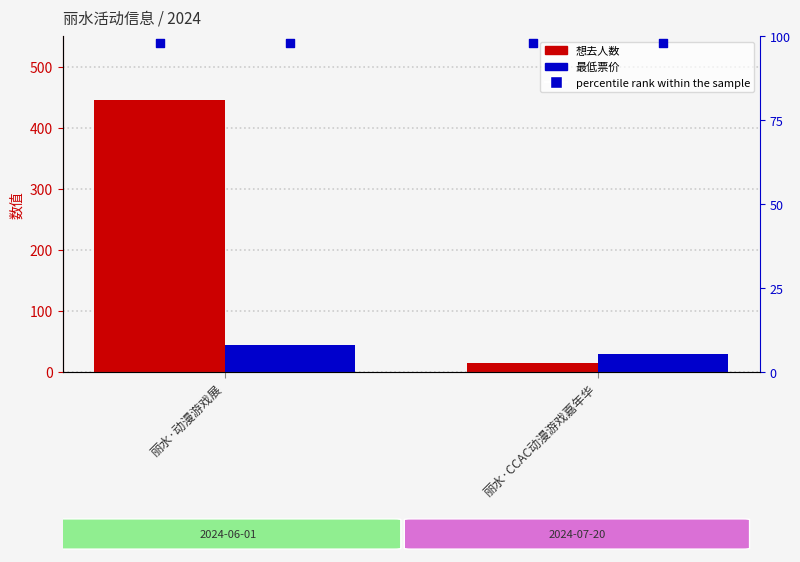

Which series contains the highest Y value?

percentile rank within the sample